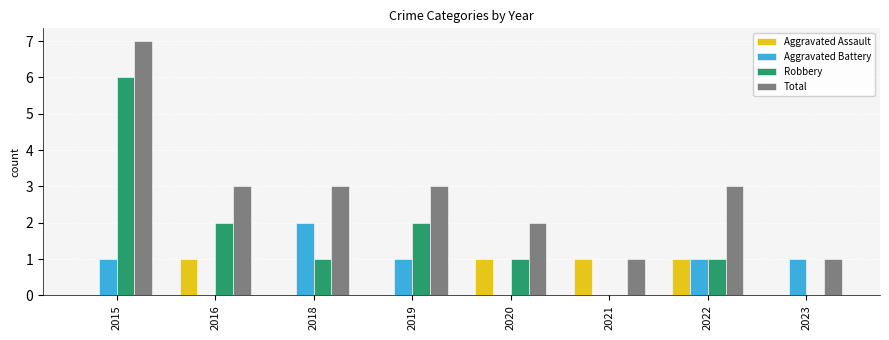

Count the Aggravated Battery values in the range 0 to 1.

7